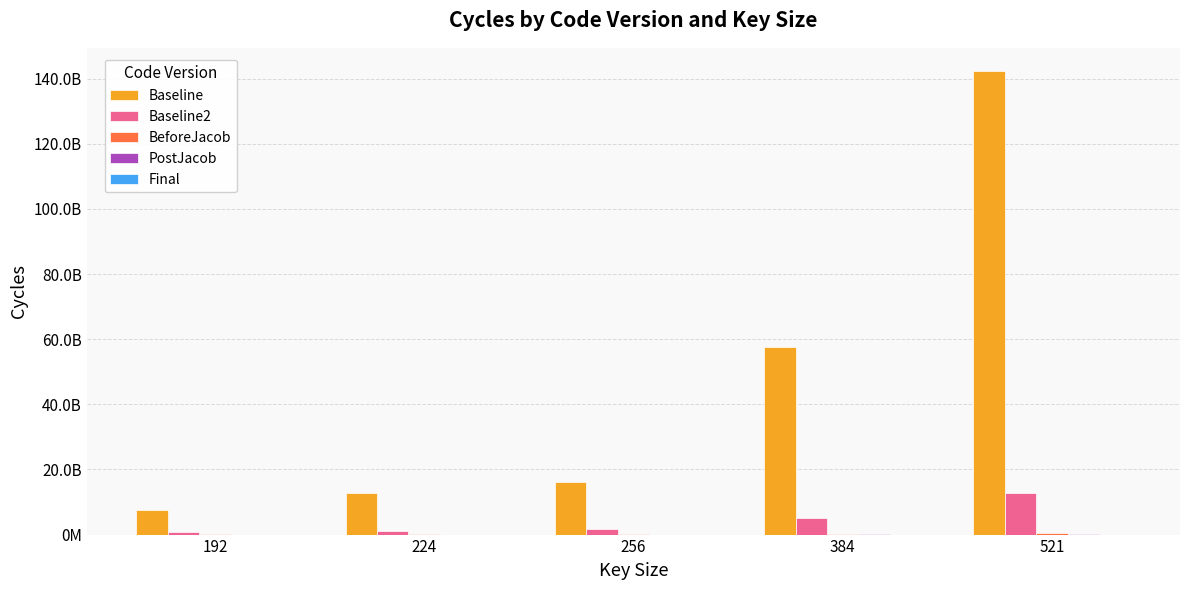

At which category is the sum across all series the highest?

521